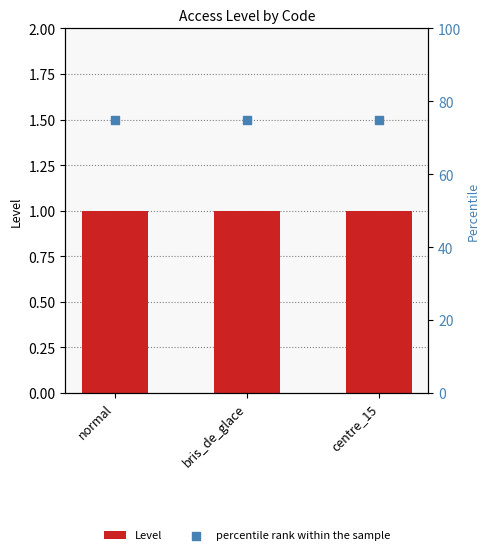

Which series has the largest total across all categories?

percentile rank within the sample